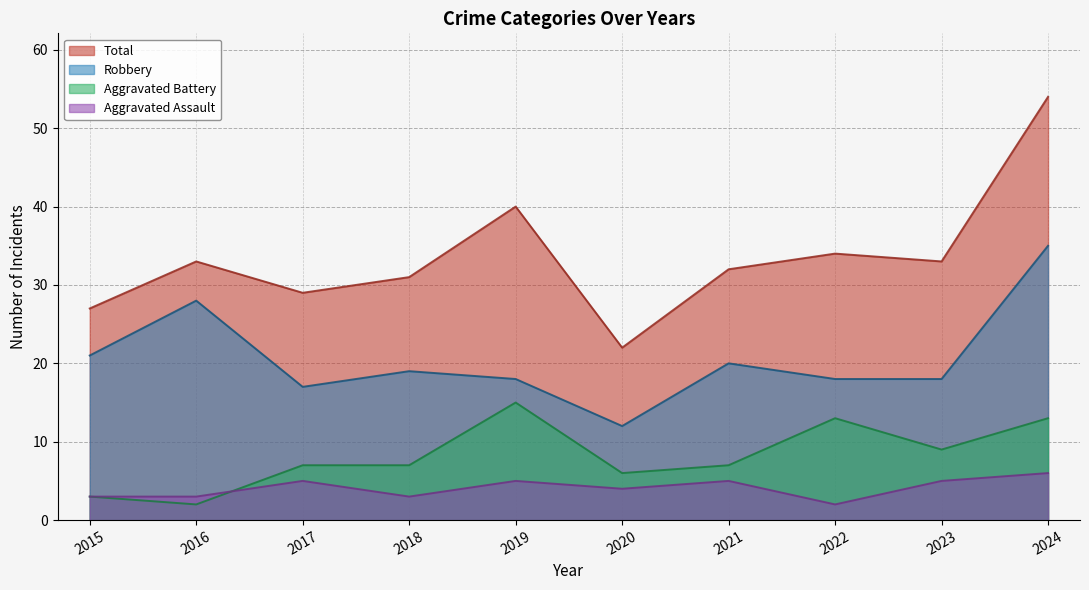

How many lines are shown in the chart?

4